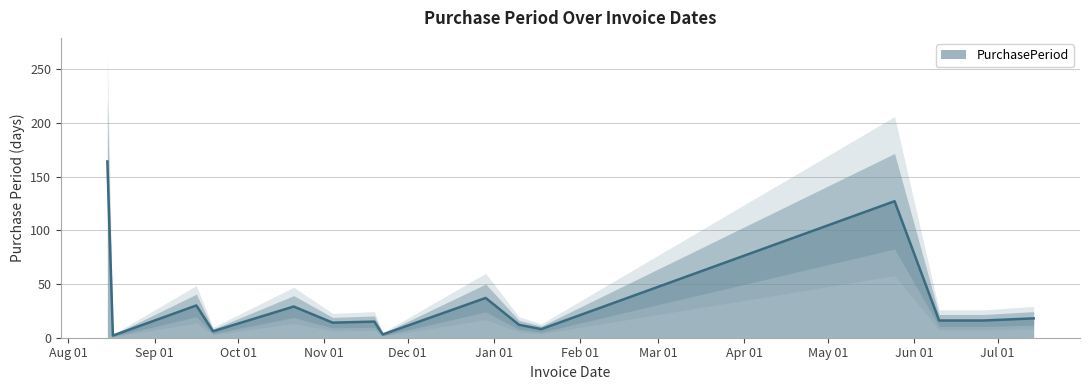

List the labels in order of value, smallest first.

2016-08-17, 2016-11-22, 2016-09-22, 2017-01-18, 2017-01-10, 2016-11-04, 2016-11-19, 2017-06-10, 2017-06-26, 2017-07-14, 2016-10-21, 2016-09-16, 2016-12-29, 2017-05-25, 2016-08-15